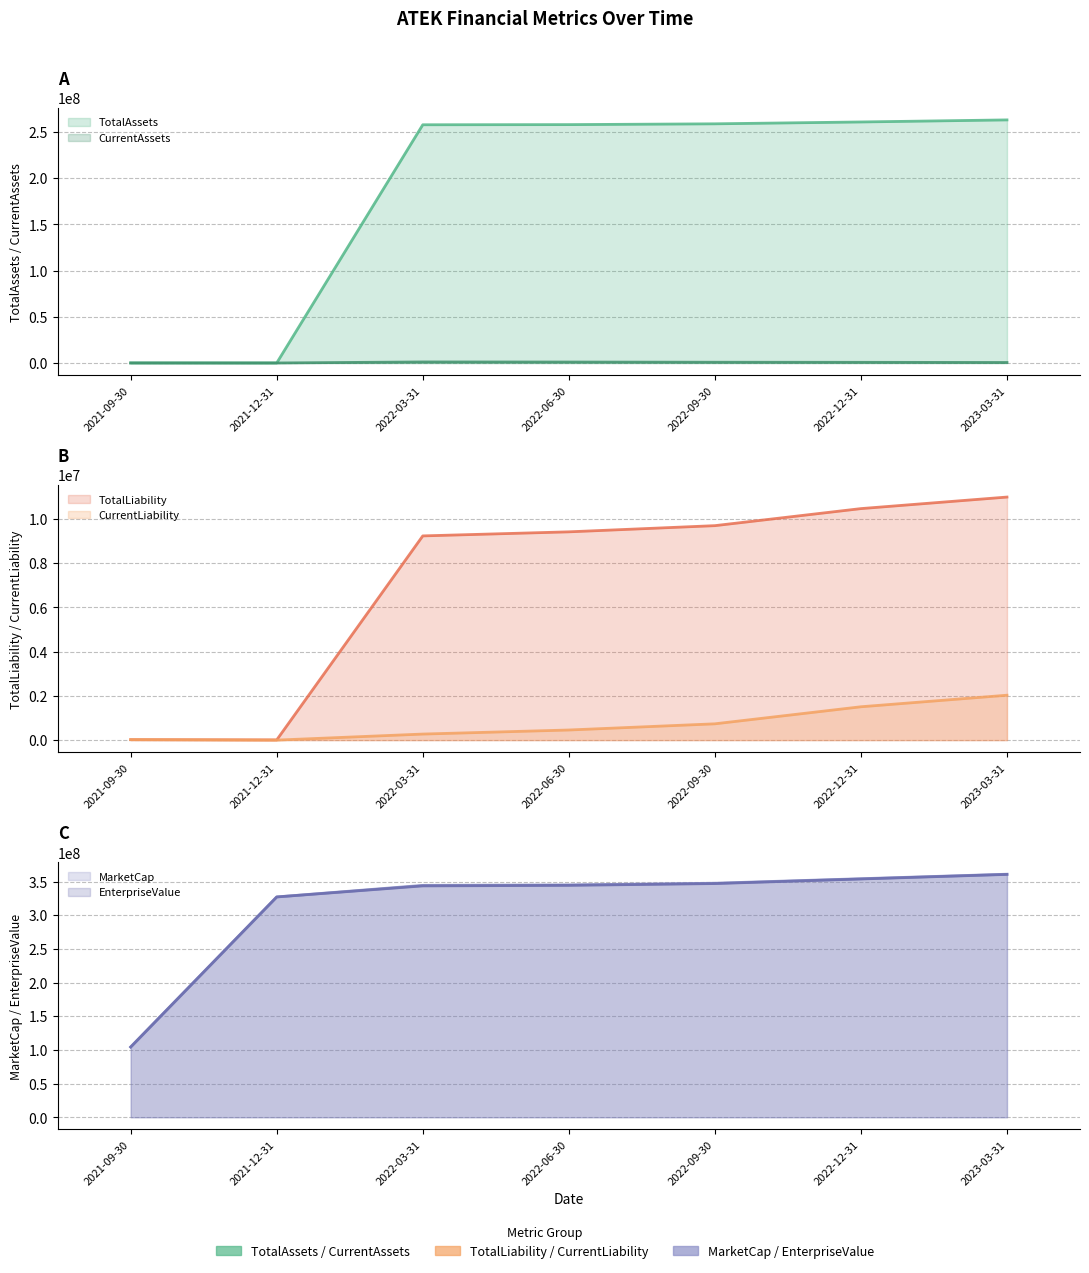

Is it true that CurrentAssets equals 8636.0 at 2021-09-30?

False